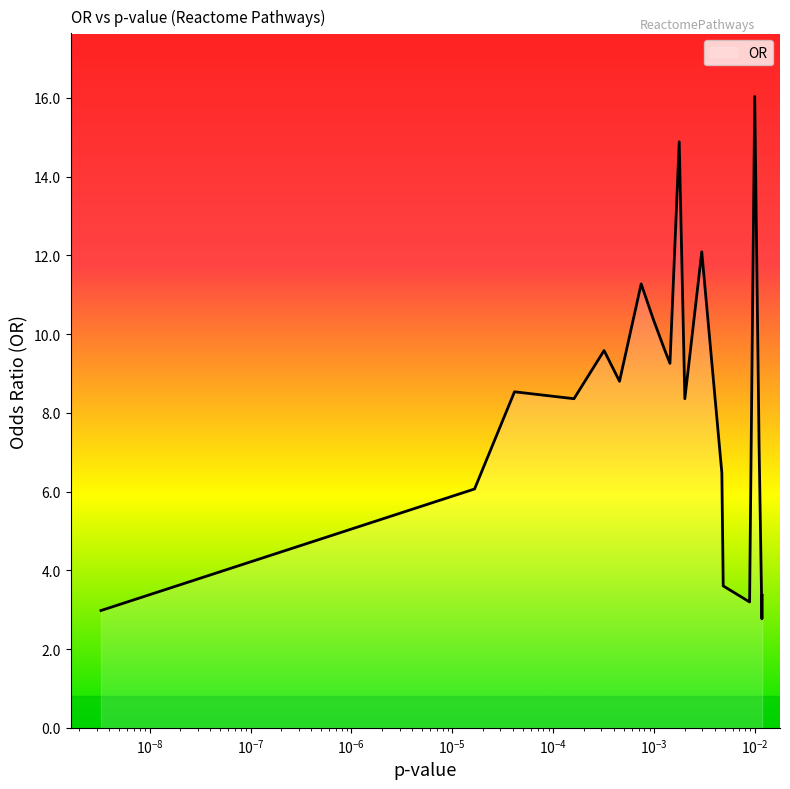

What is the minimum value shown in the chart?

2.8